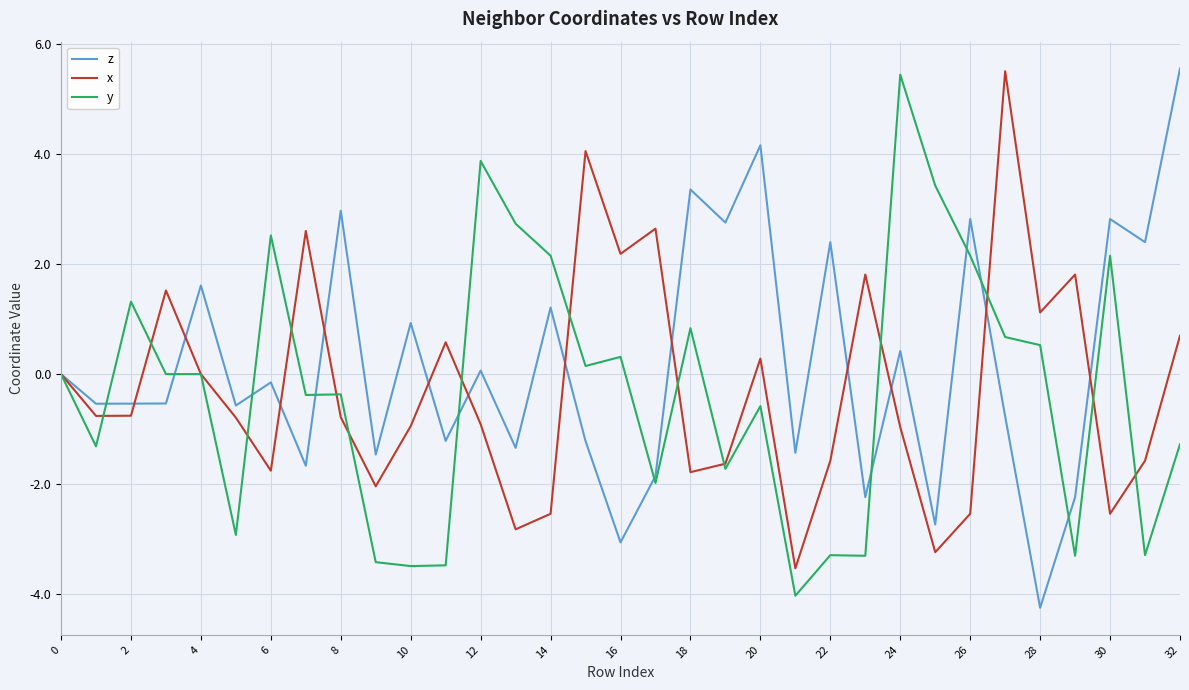

What is the difference between the maximum and second lowest values in the x series?

8.7